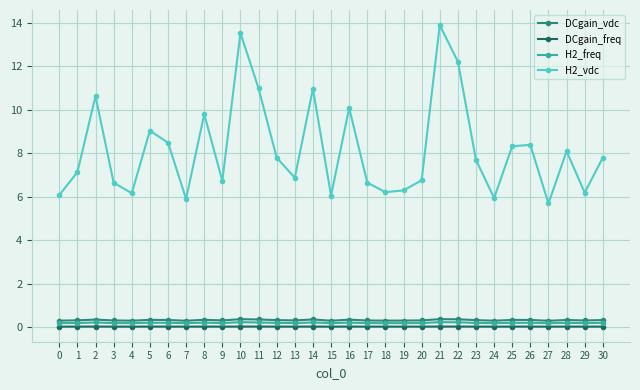

True or false: H2_freq and H2_vdc cross at least once.

False